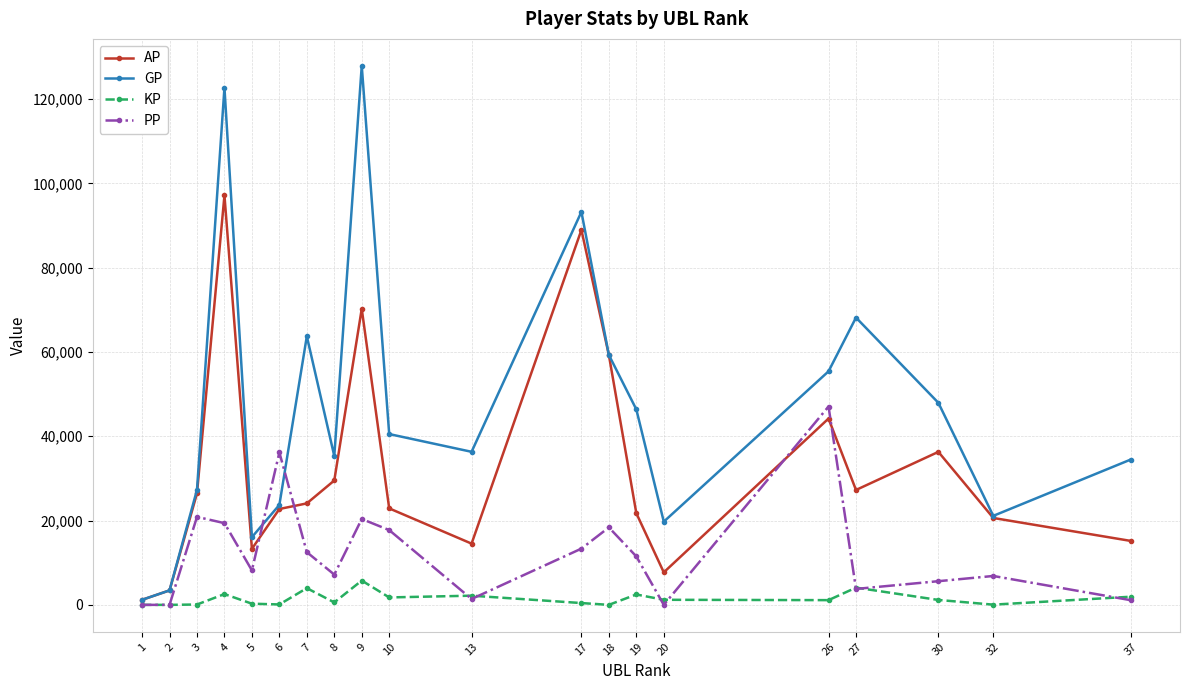

List the series in order of their peak value, highest first.

GP, AP, PP, KP